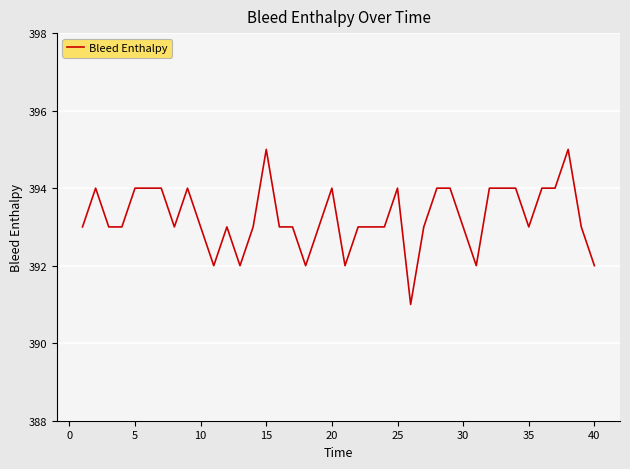

What is the difference between the maximum and second lowest values?

3